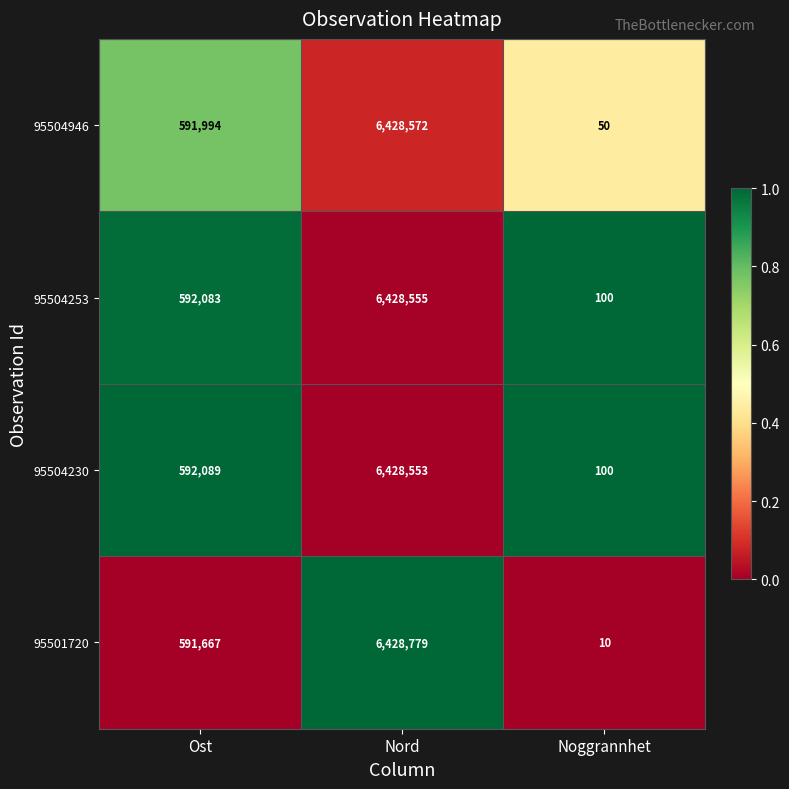

At which label is 95504253 closest to 3214327?

Ost